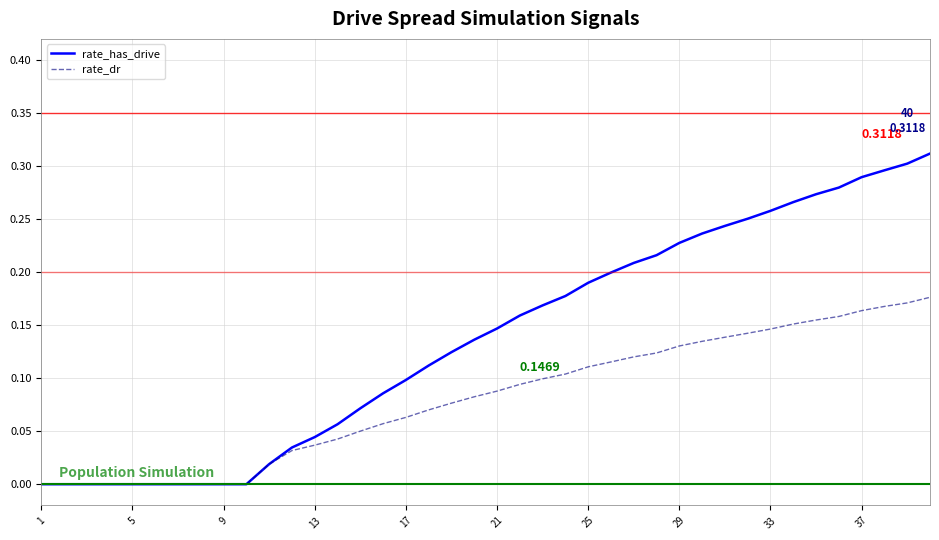

Which series has the largest total across all categories?

rate_has_drive